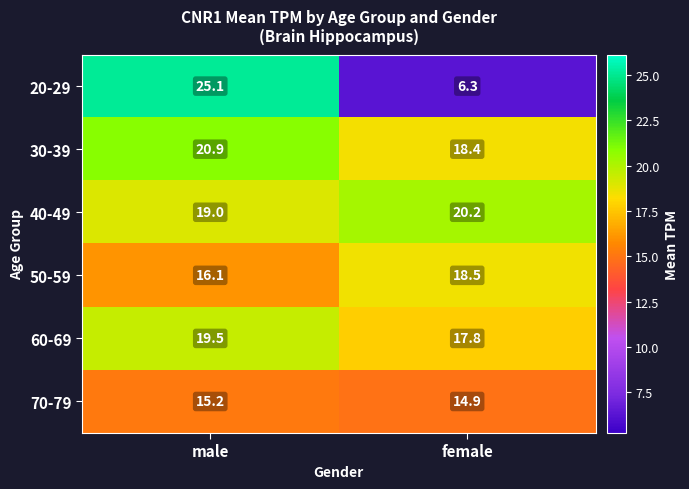

How many data points in 50-59 are less than 18?

1